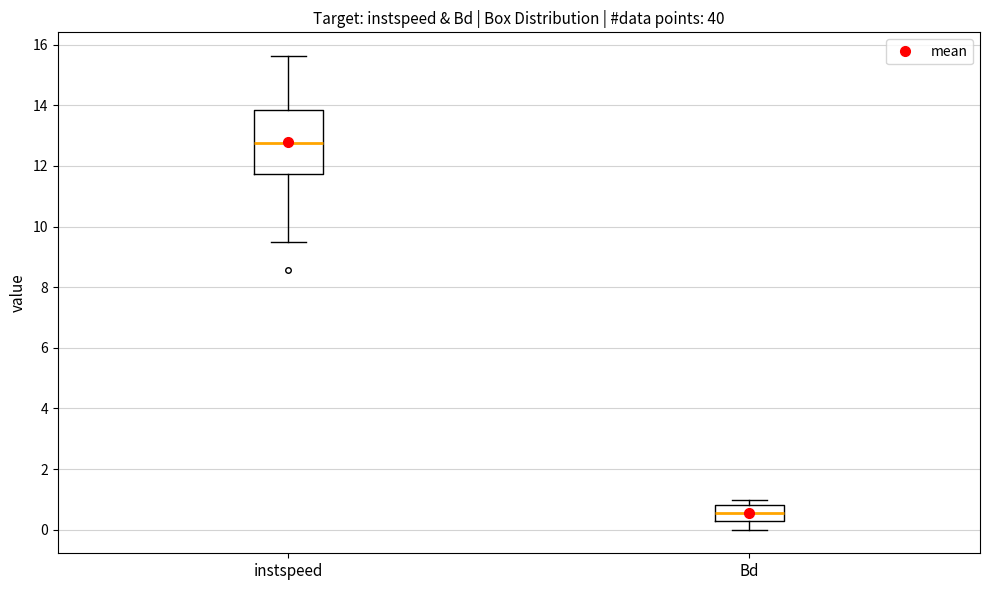

Reading left to right, read every box against the y-axis: the position of its median line, the range the box covers, and the ends of its whiskers. The values are not printed on the chart, so give them approximately, as read against the axis.

instspeed: median 12.8, box 11.8 to 13.8, whiskers 9.6 to 15.6
Bd: median 0.6, box 0.2 to 0.8, whiskers 0.0 to 1.0